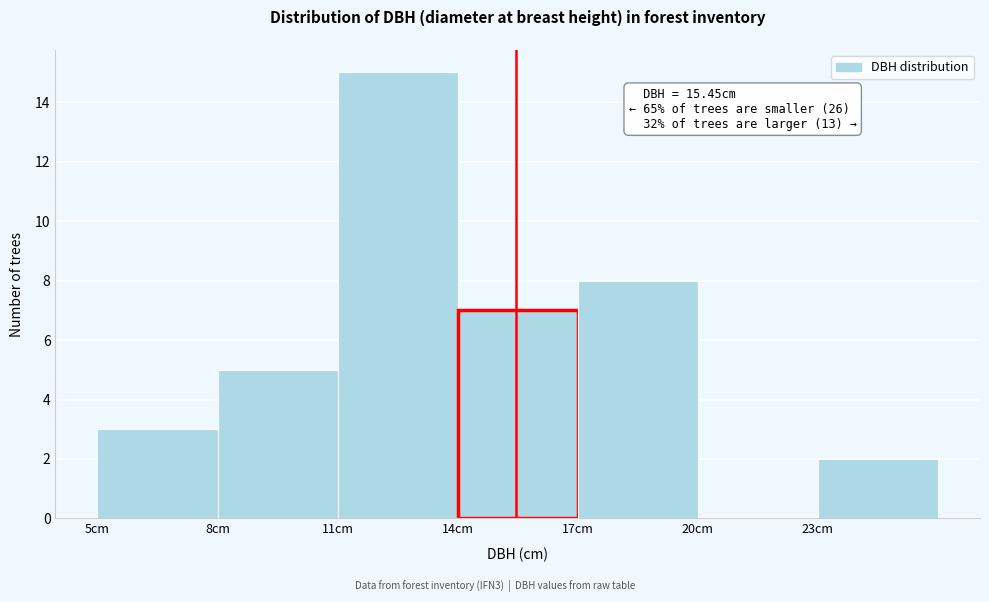

Which range on the x-axis has the tallest bar?

11 to 14